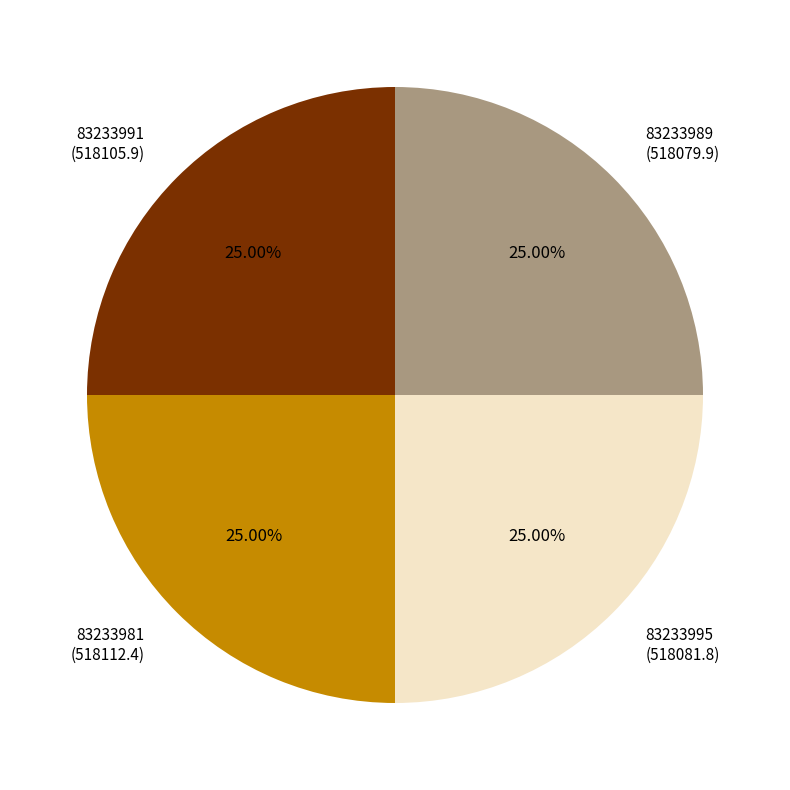

What percentage is NOT represented by 83233991?

75.0%